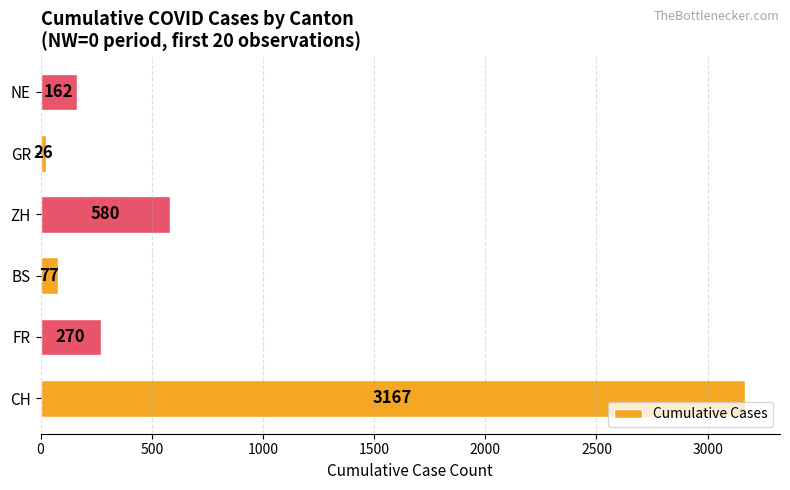

Count the number of categories in the chart.

6